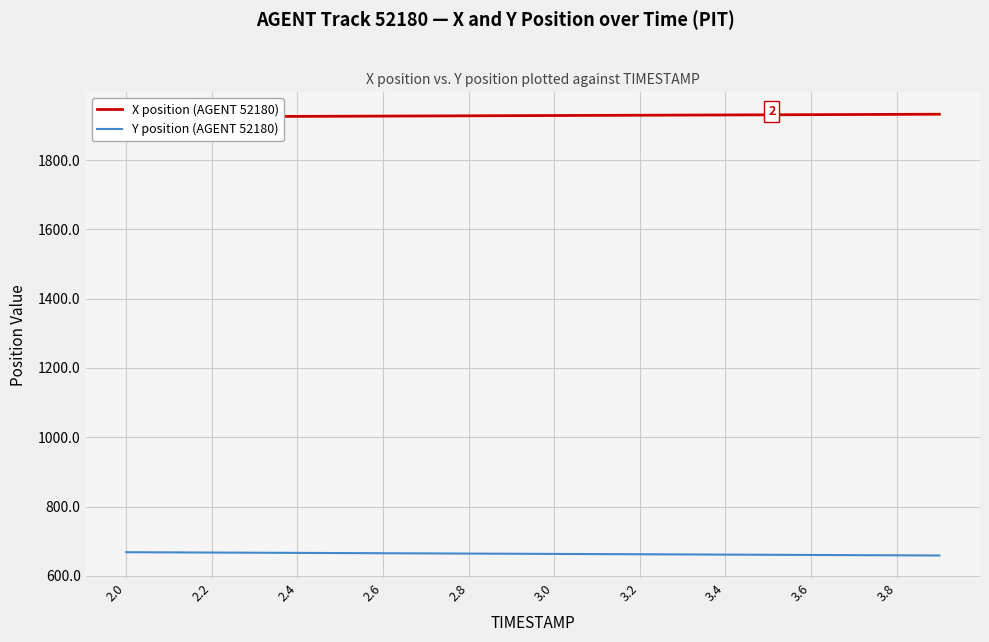

What is the maximum value for Y position (AGENT 52180)?

668.1